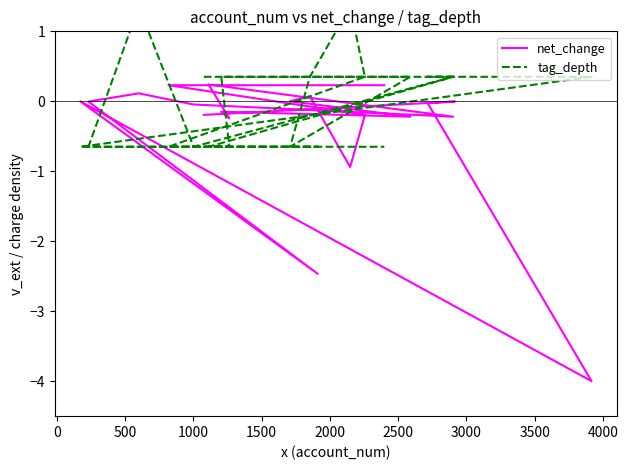

What is the minimum value shown in the chart?

-4.0